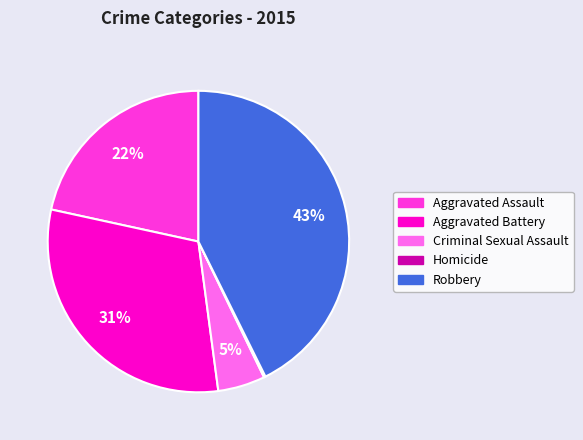

To the nearest percent, what is the average slice percentage?

20%